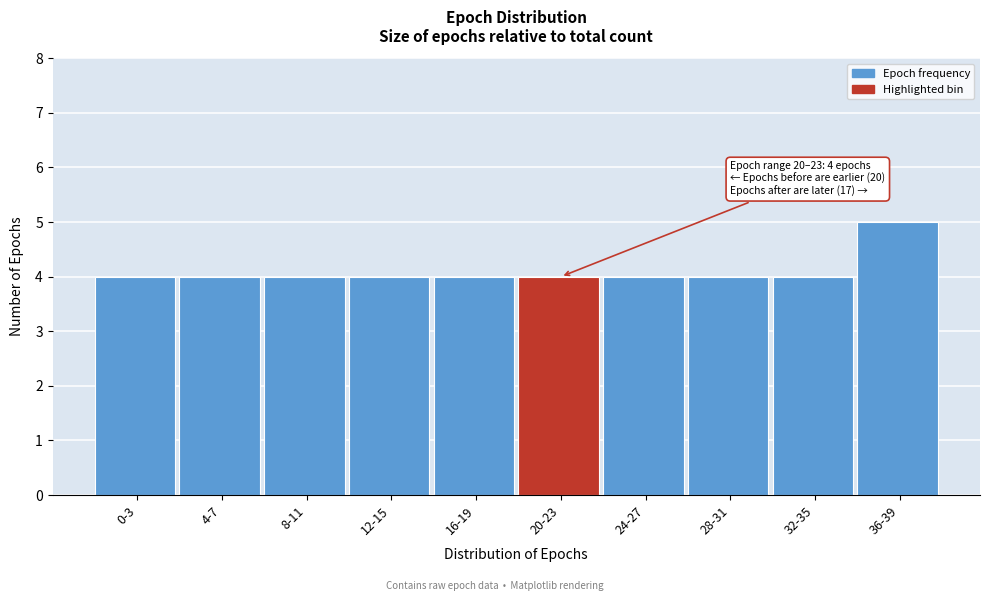

Reading left to right, extract all data points from this chart.

0-3=4	4-7=4	8-11=4	12-15=4	16-19=4	20-23=4	24-27=4	28-31=4	32-35=4	36-39=5